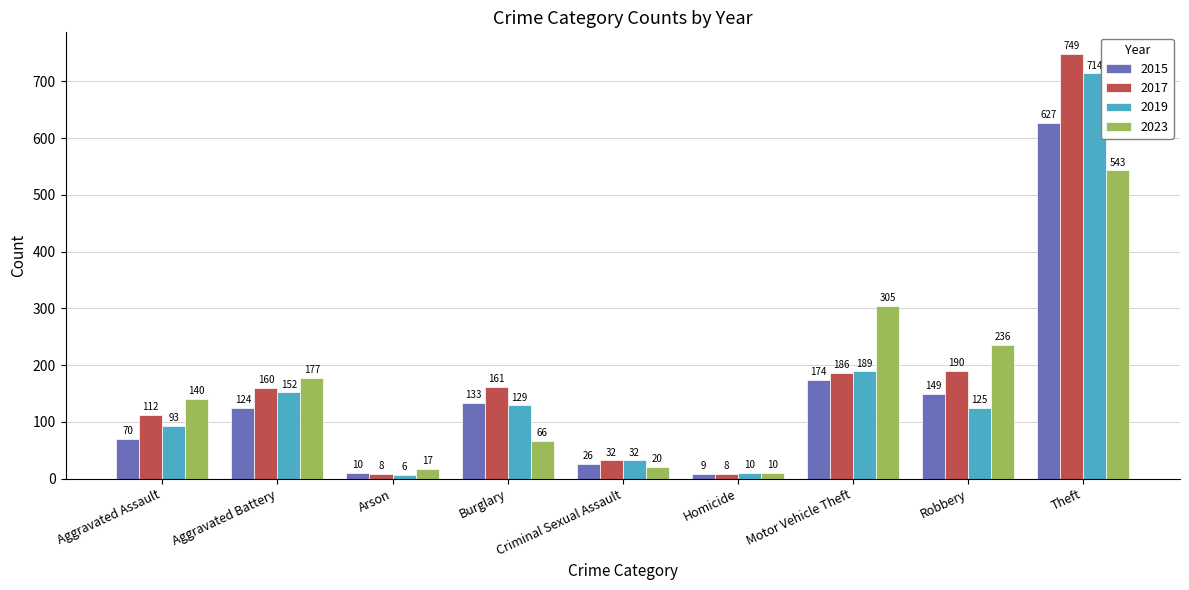

What is the average value of the 2019 series?

161